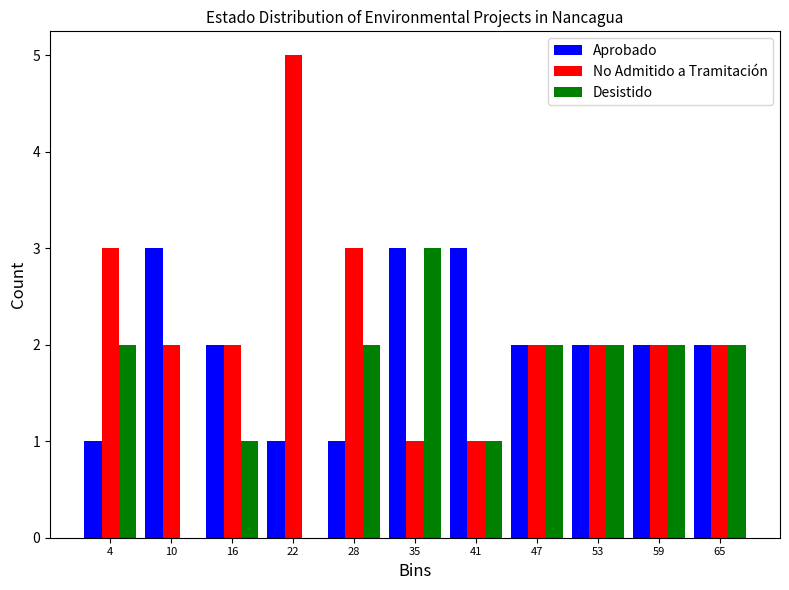

Which label corresponds to the largest value in the chart?

22